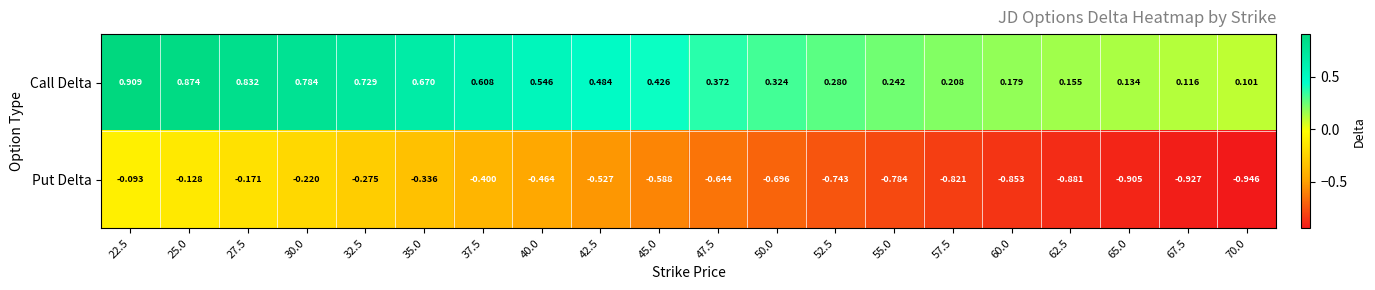

List the series in order of their peak value, lowest first.

Put Delta, Call Delta